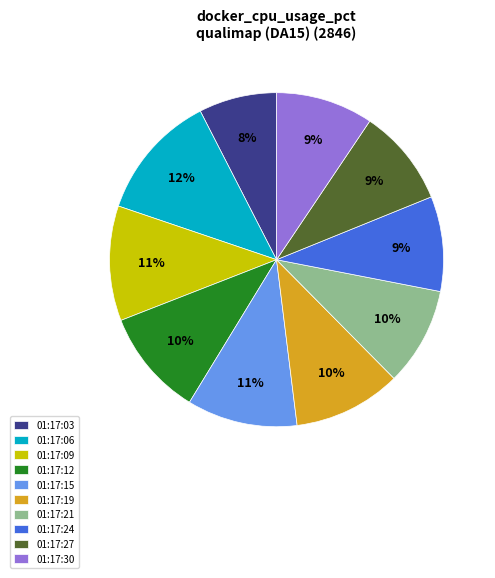

Is there any slice that represents more than half of the pie?

No